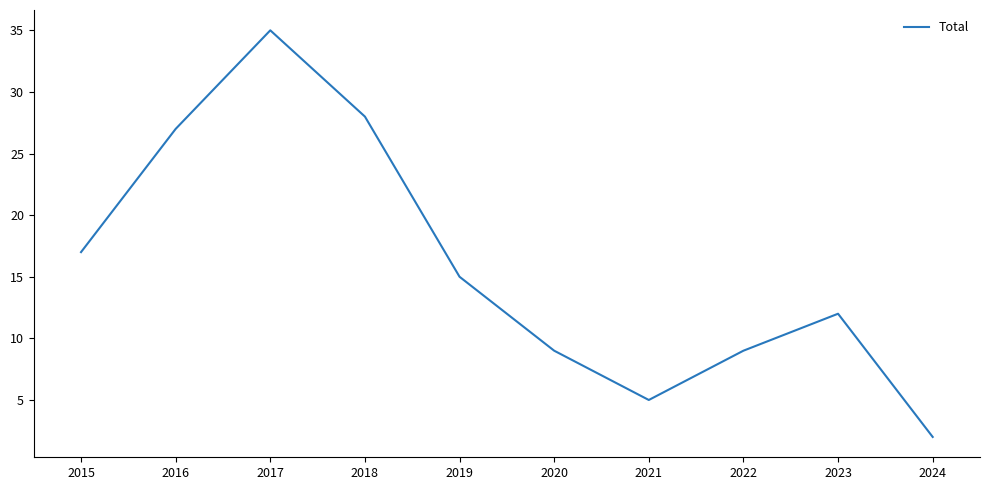

Where is the first local maximum?

2017